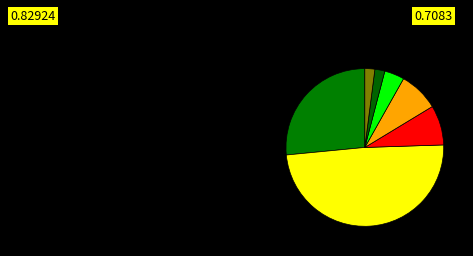

How many segments does this pie chart have?

7